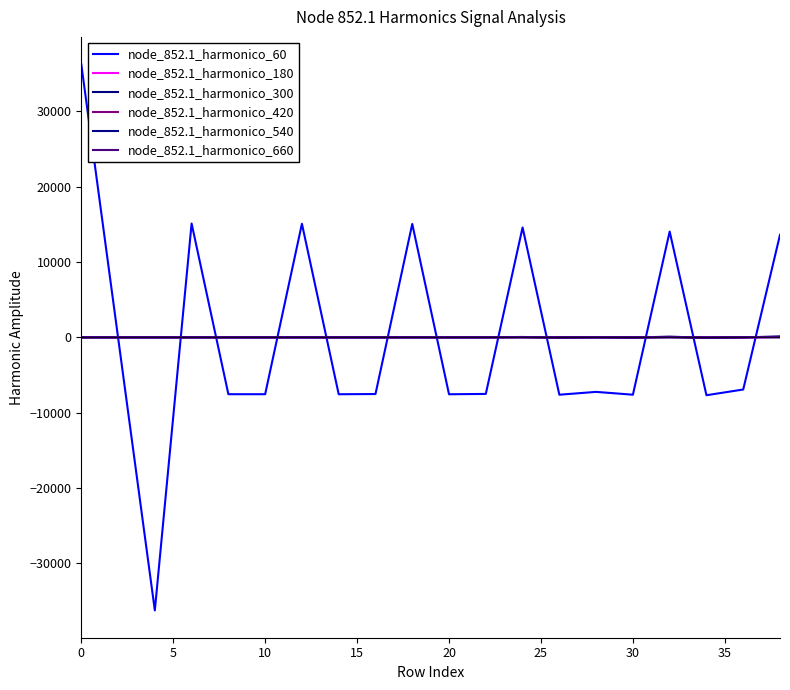

After their last crossing, which series has the higher values: node_852.1_harmonico_540 or node_852.1_harmonico_660?

node_852.1_harmonico_540